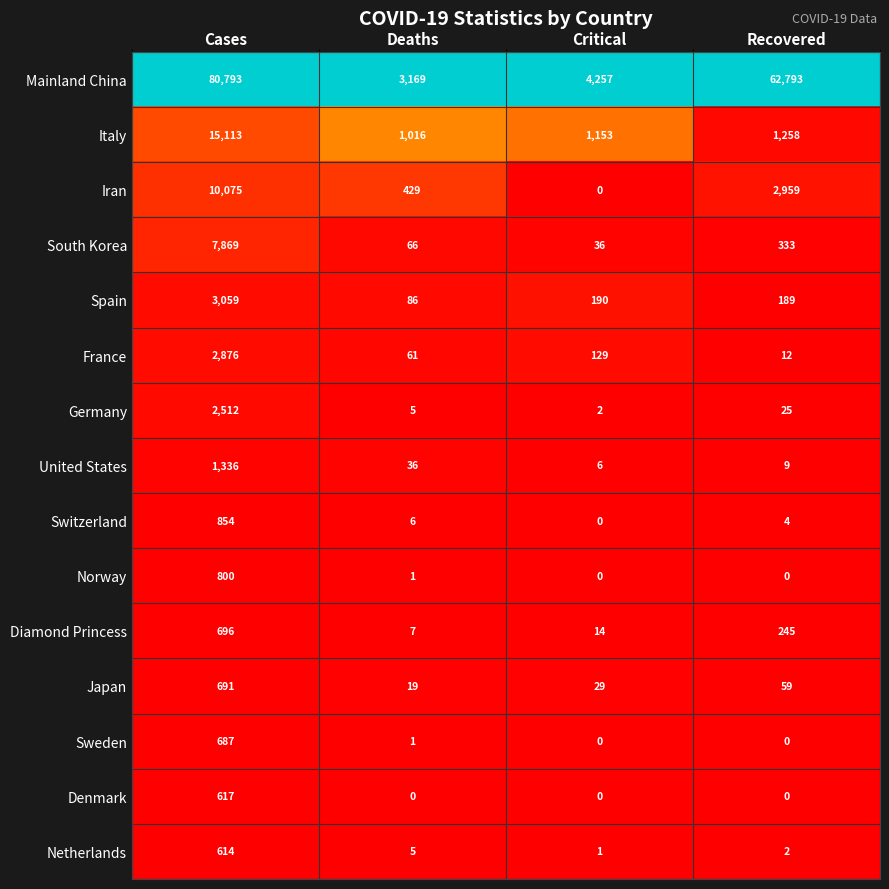

Which series has the widest spread of values?

Mainland China